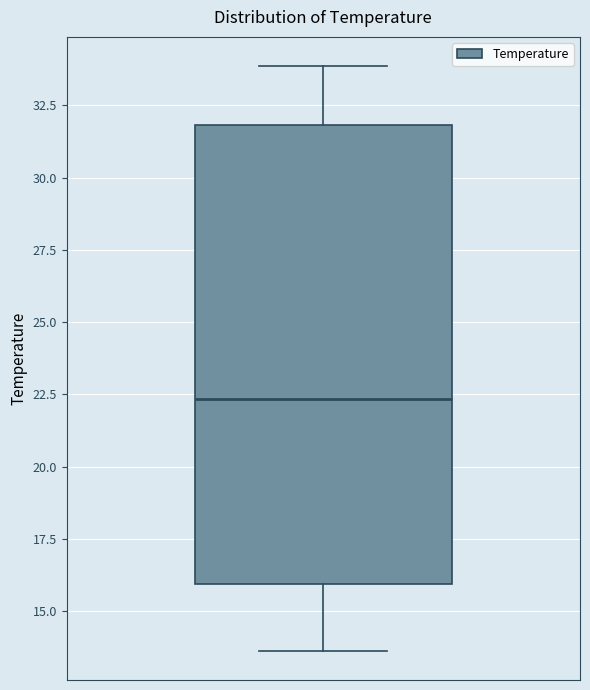

Transcribe this box plot: give where the median line is, the range the box spans, and where the two whiskers end, as read against the y-axis. The values are not printed on the chart, so give them approximately, as read against the axis.

median 22.5, box 16.0 to 32.0, whiskers 13.5 to 34.0